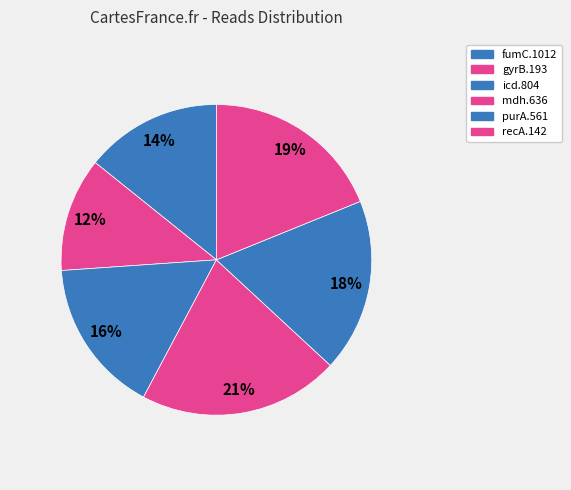

Combined, do purA.561 and gyrB.193 account for over 50%?

No